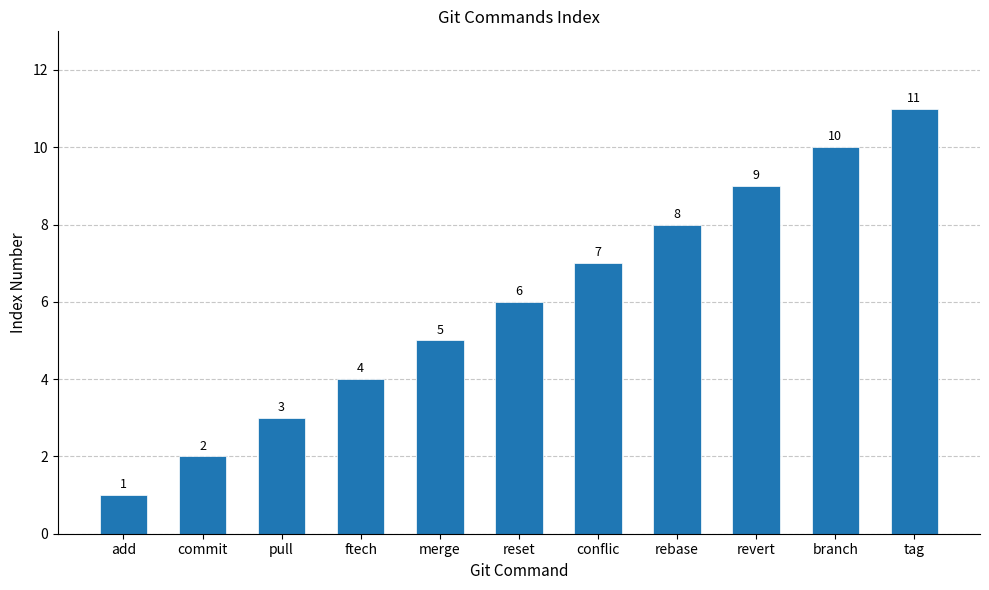

Is it true that the value at revert is 9?

True